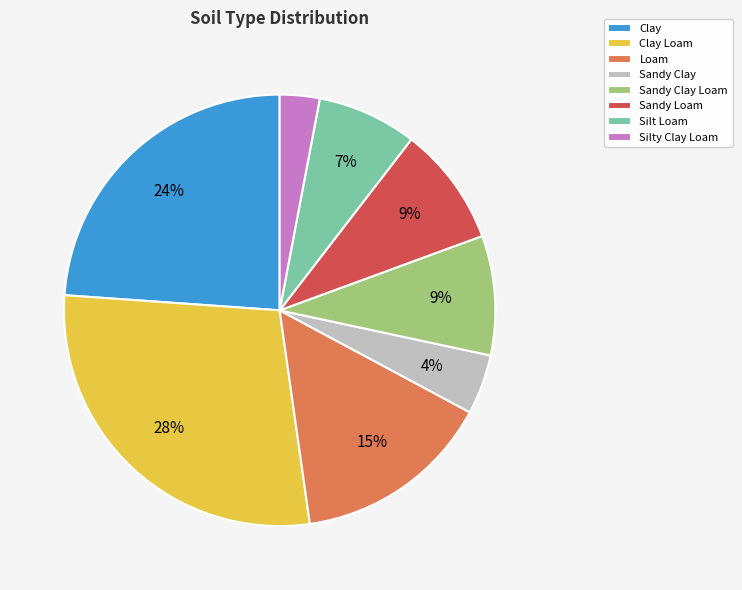

Is Loam the majority of the pie?

No